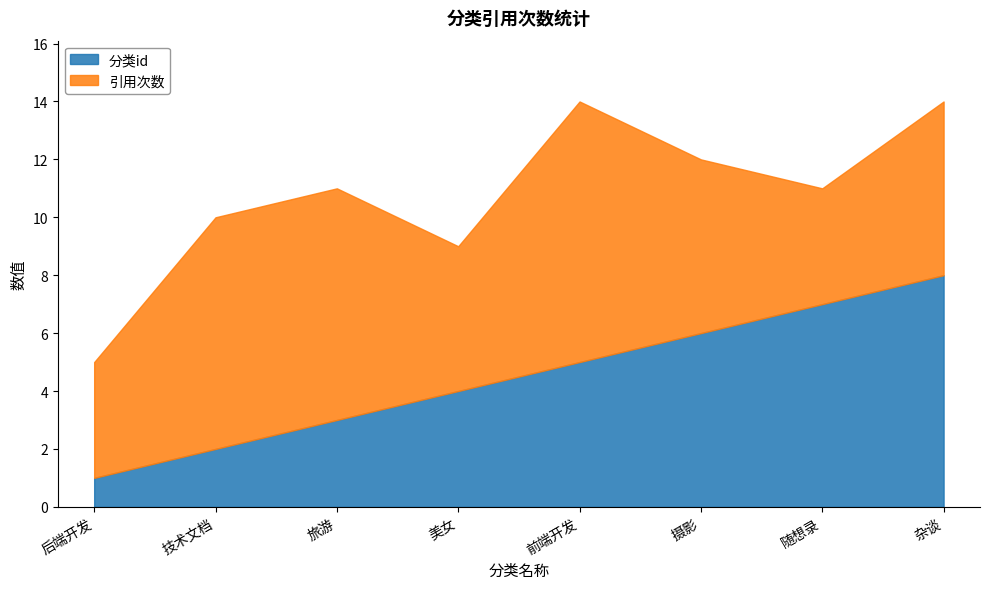

What is the difference between the values at 旅游 and 美女?

1